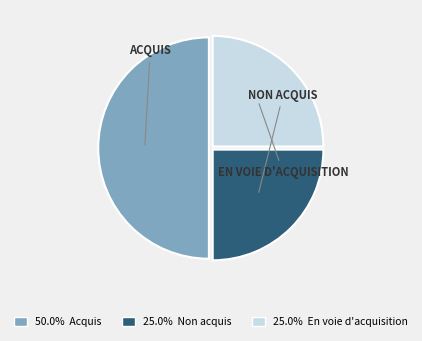

What is the ratio of the value at 25.0% Non acquis to the value at 25.0% En voie d'acquisition?

1.0